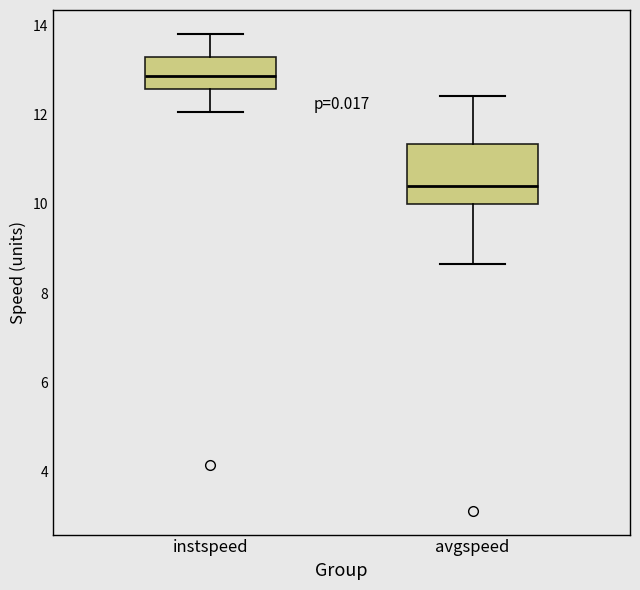

Reading left to right, read every box against the y-axis: the position of its median line, the range the box covers, and the ends of its whiskers. The values are not printed on the chart, so give them approximately, as read against the axis.

instspeed: median 12.8, box 12.6 to 13.2, whiskers 12.0 to 13.8
avgspeed: median 10.4, box 10.0 to 11.4, whiskers 8.6 to 12.4